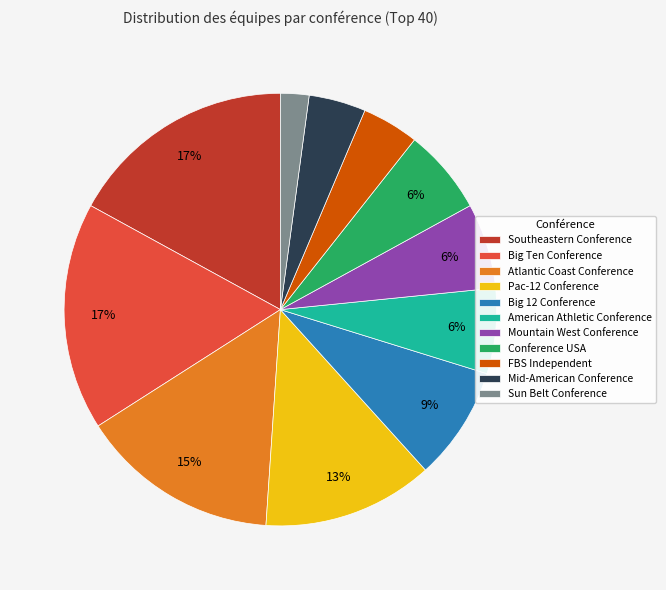

Approximately how many times larger is the value at American Athletic Conference compared to Big Ten Conference?

0.4